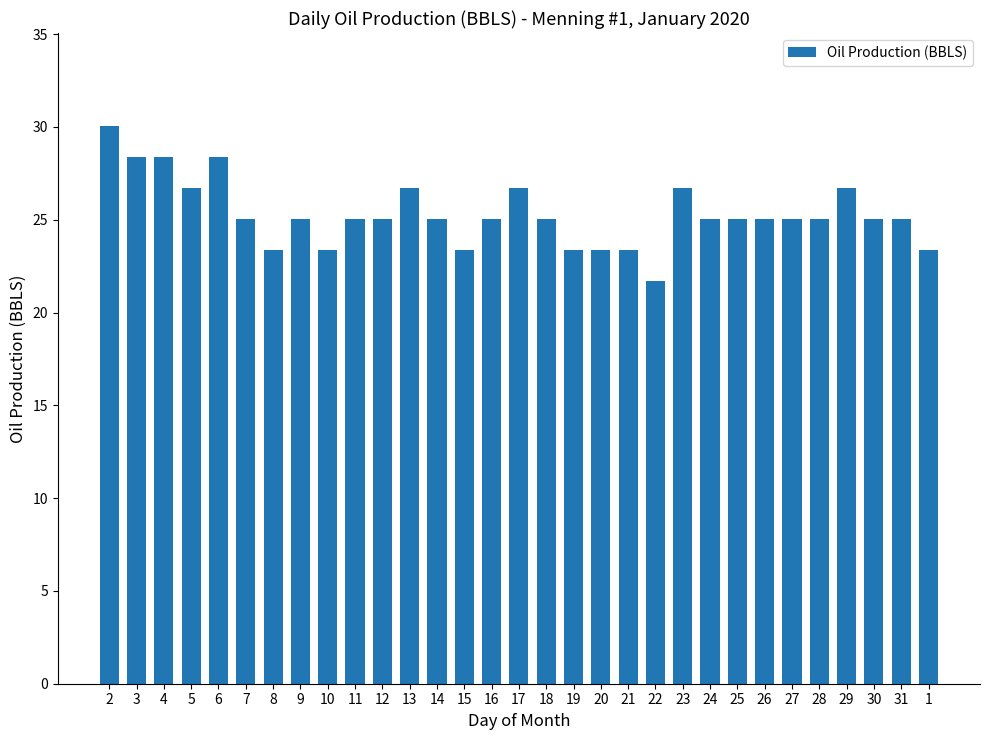

What is the label of the 23rd bar from the left?

24